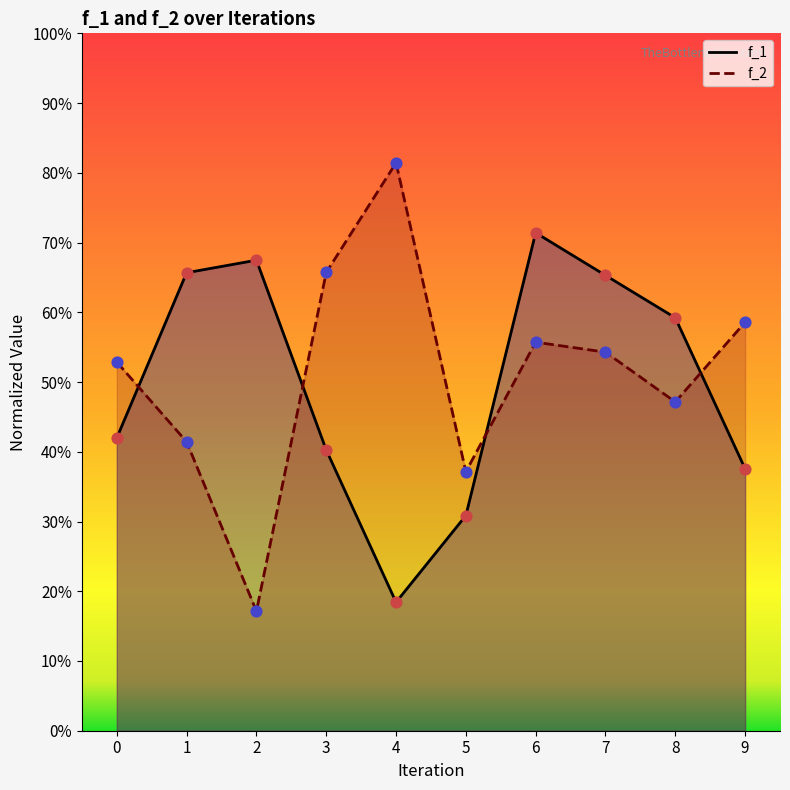

Which series has the widest spread of Y values?

f_2